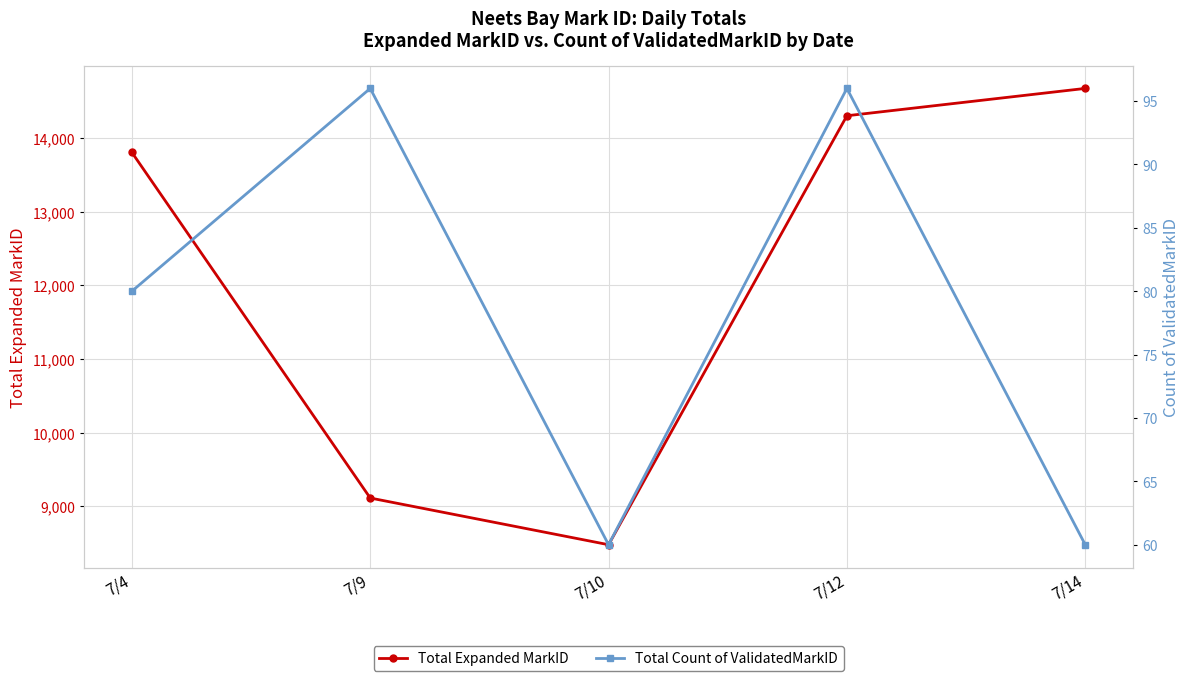

True or false: Total Count of ValidatedMarkID and Total Expanded MarkID intersect in this chart.

False